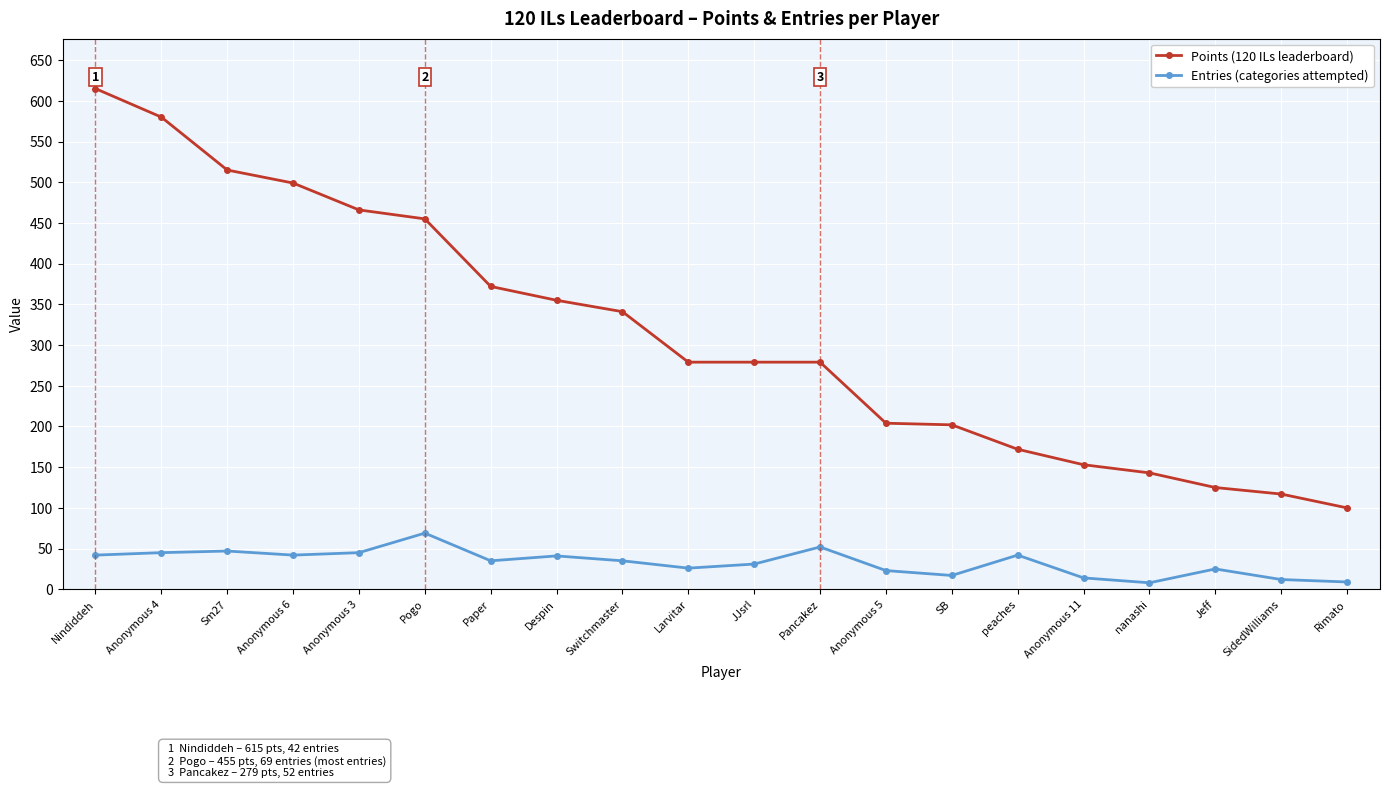

True or false: Points (120 ILs leaderboard) and Entries (categories attempted) intersect in this chart.

False